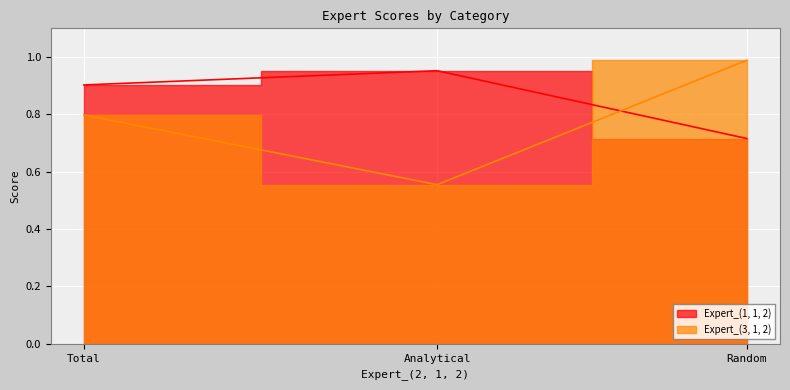

List the labels in order of Expert_(3, 1, 2) value, largest first.

Random, Total, Analytical